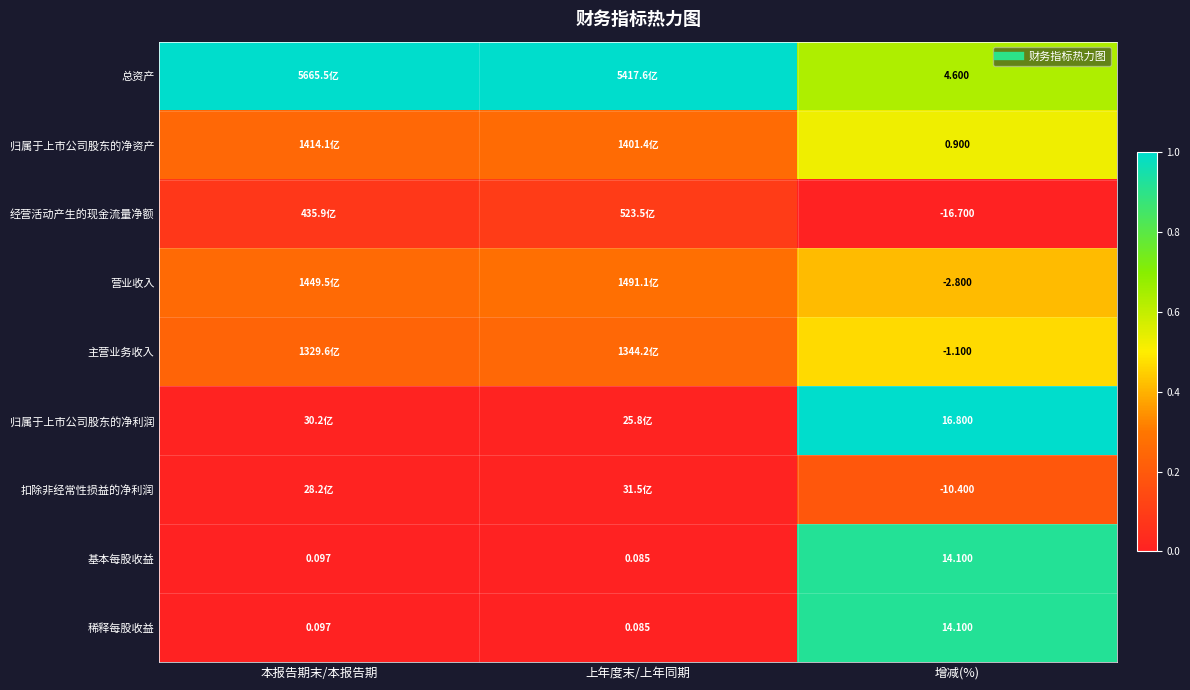

Between 增减(%) and 上年度末/上年同期, which is larger?

上年度末/上年同期